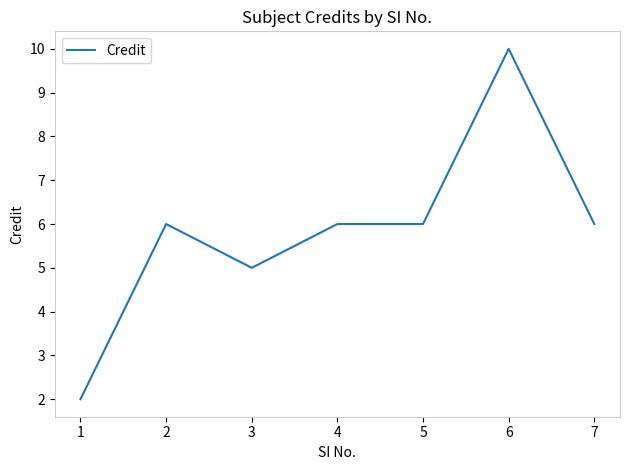

What is the maximum value shown in the chart?

10